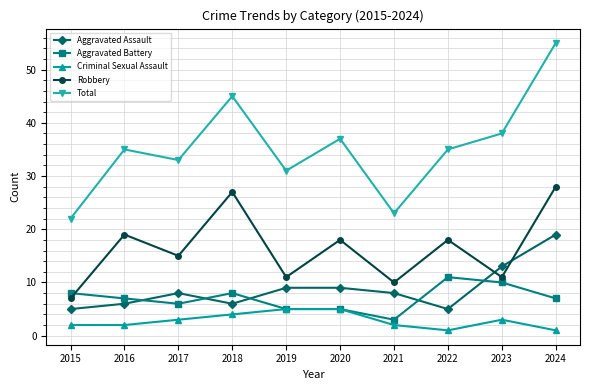

What is the sum of the Aggravated Battery values at 2020 and 2015?

13